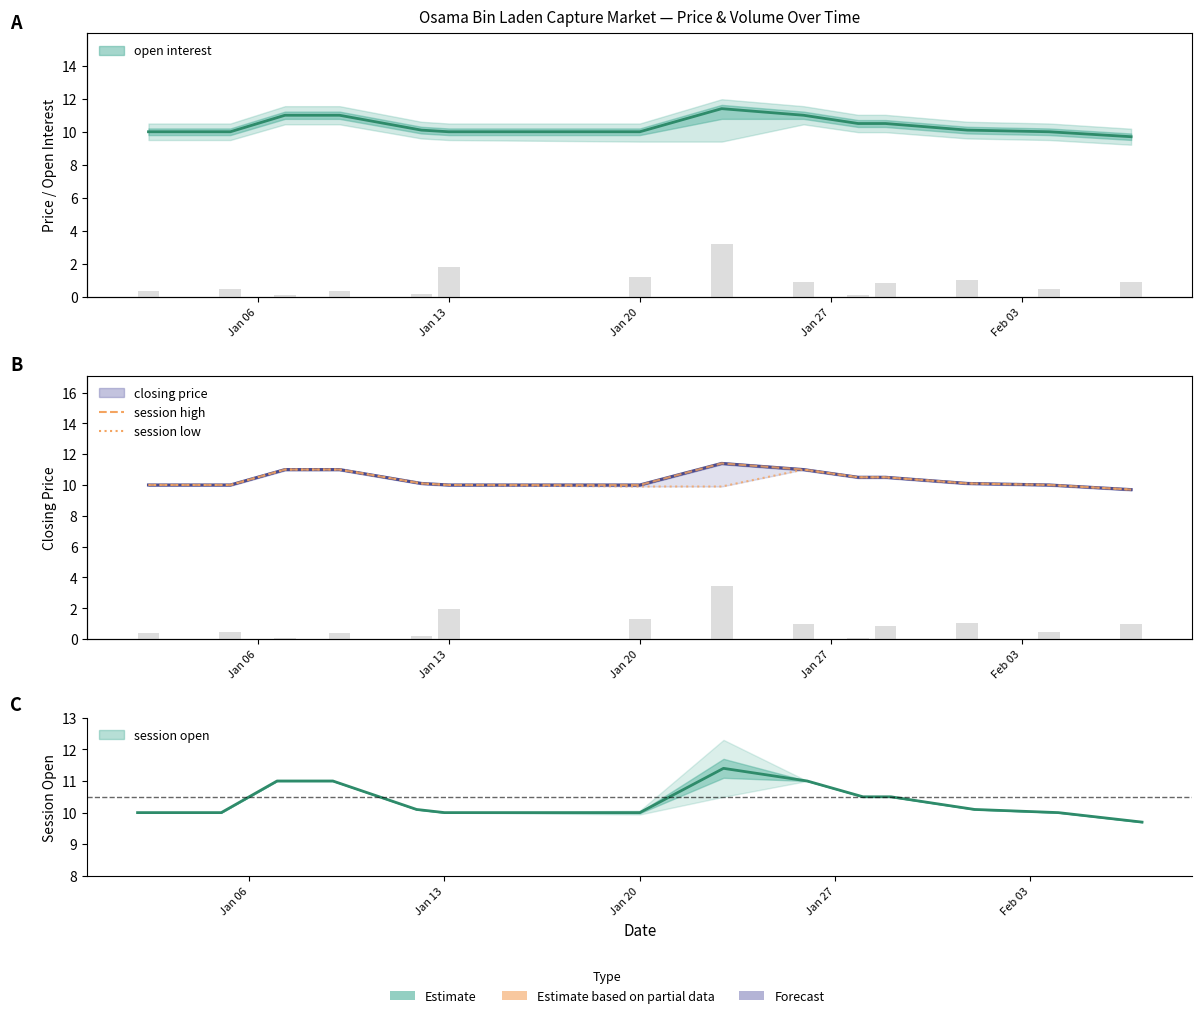

How many distinct data groups are displayed?

3